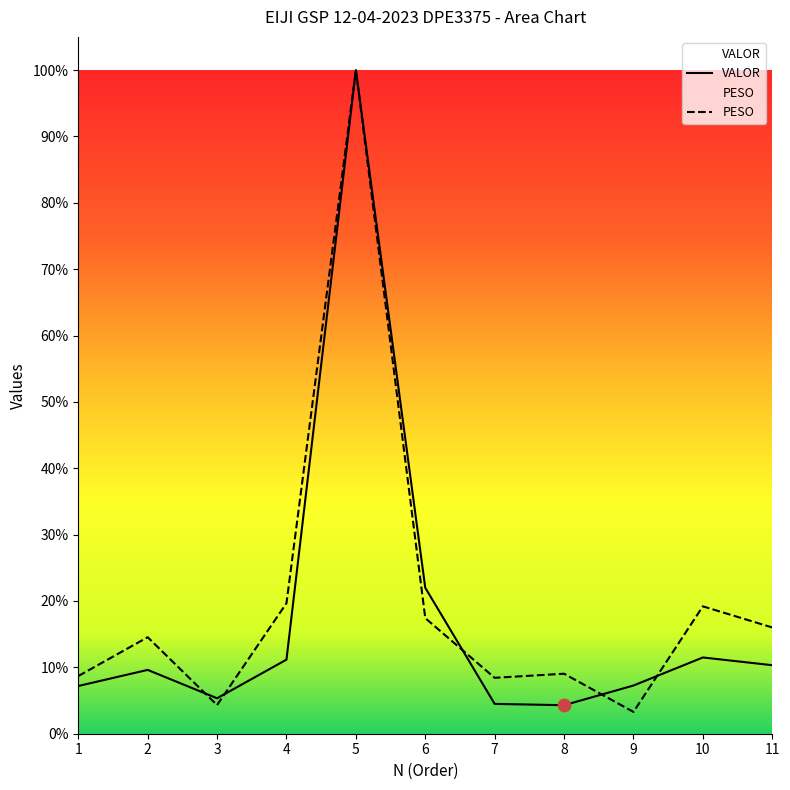

Which series has the widest spread of Y values?

PESO